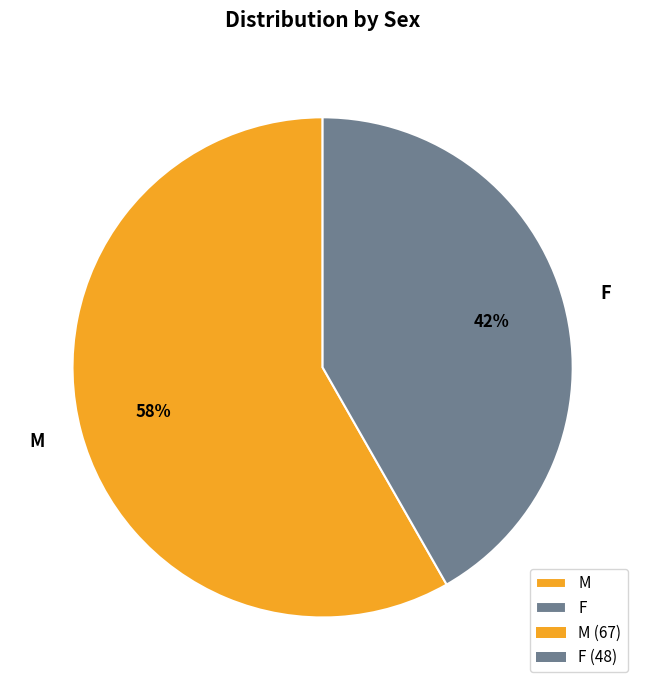

How many slices are in this pie chart?

2